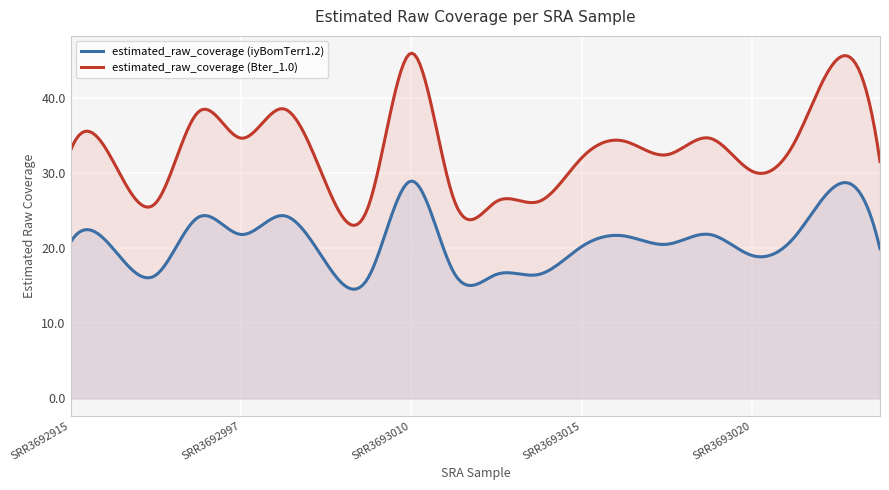

Which label corresponds to the largest value in the chart?

SRR3693010